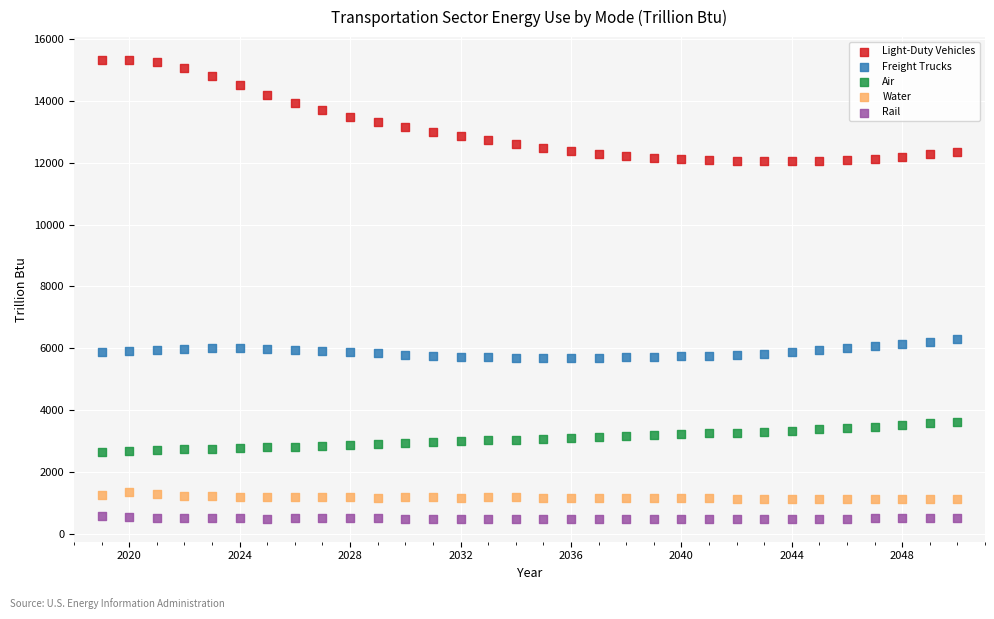

Which series reaches the maximum Y coordinate?

Light-Duty Vehicles